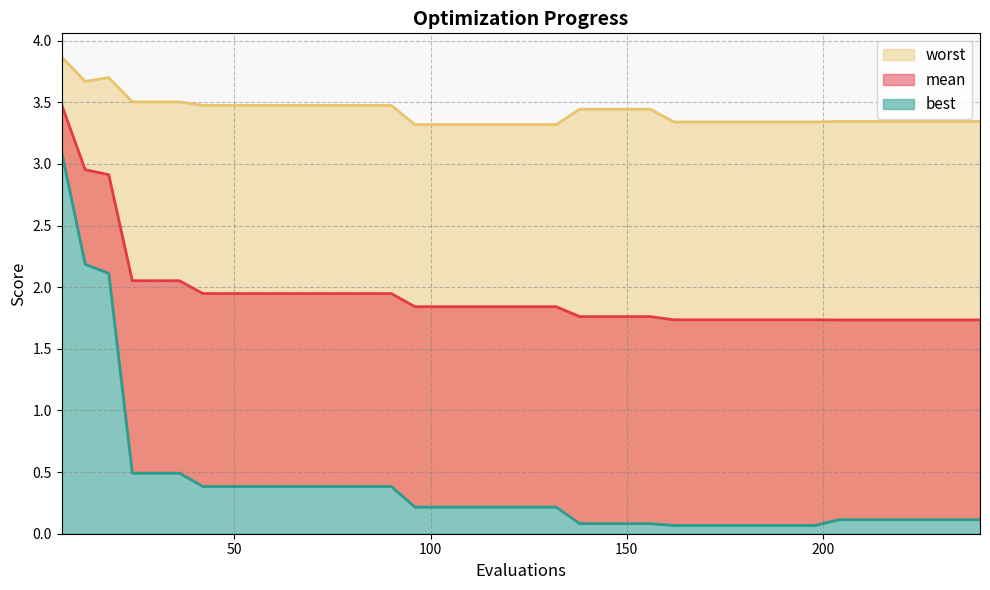

Reading right to left, transcribe all the data shown in this chart.

mean: 1.7	1.7	1.7	1.7	1.7	1.7	1.7	1.7	1.7	1.7	1.7	1.7	1.7	1.7	1.8	1.8	1.8	1.8	1.8	1.8	1.8	1.8	1.8	1.8	1.8	1.9	1.9	1.9	1.9	1.9	1.9	1.9	1.9	1.9	2.1	2.1	2.1	2.9	3.0	3.5
best: 0.1	0.1	0.1	0.1	0.1	0.1	0.1	0.1	0.1	0.1	0.1	0.1	0.1	0.1	0.1	0.1	0.1	0.1	0.2	0.2	0.2	0.2	0.2	0.2	0.2	0.4	0.4	0.4	0.4	0.4	0.4	0.4	0.4	0.4	0.5	0.5	0.5	2.1	2.2	3.1
worst: 3.3	3.3	3.3	3.3	3.3	3.3	3.3	3.3	3.3	3.3	3.3	3.3	3.3	3.3	3.4	3.4	3.4	3.4	3.3	3.3	3.3	3.3	3.3	3.3	3.3	3.5	3.5	3.5	3.5	3.5	3.5	3.5	3.5	3.5	3.5	3.5	3.5	3.7	3.7	3.9